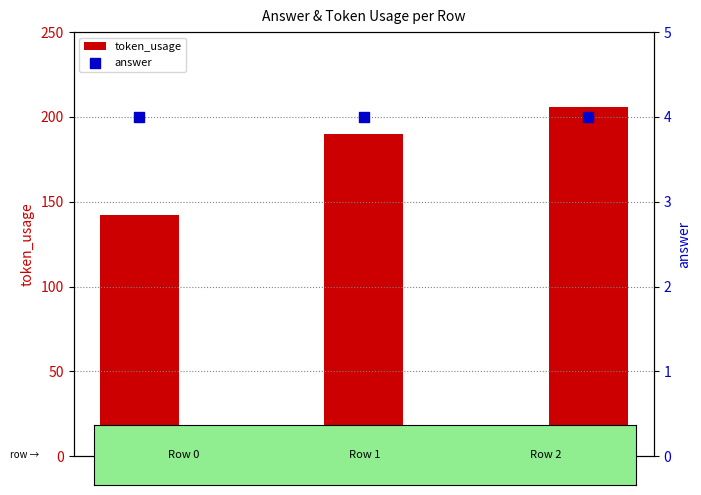

Which series has the largest total across all categories?

token_usage